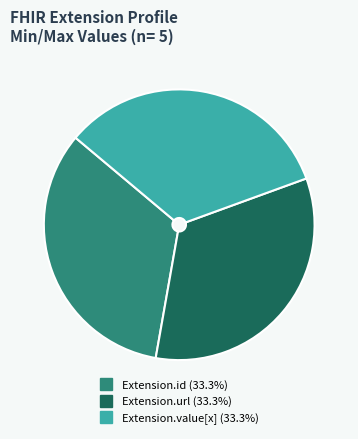

Is there any slice that represents more than half of the pie?

No